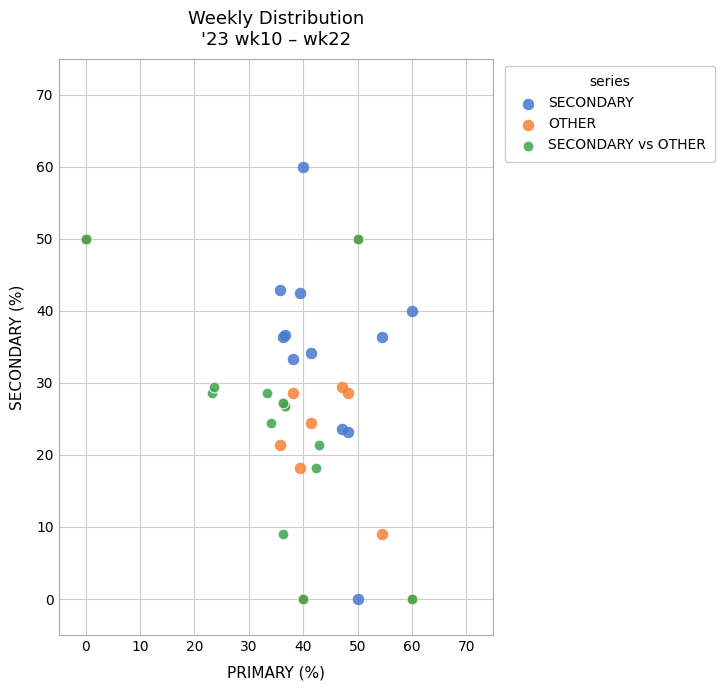

Which series has the largest Y range (max minus min)?

SECONDARY